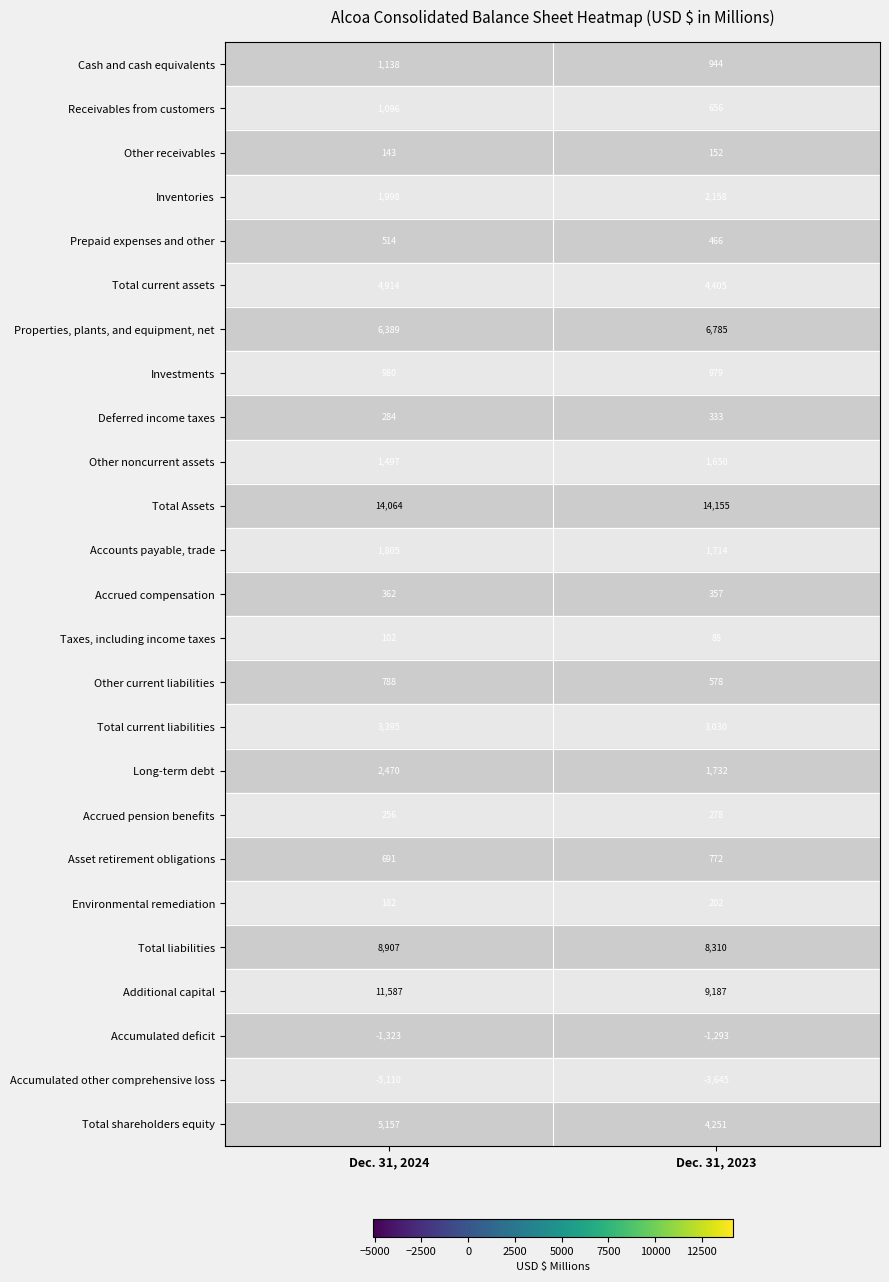

What is the lowest value of the Taxes, including income taxes series?

88